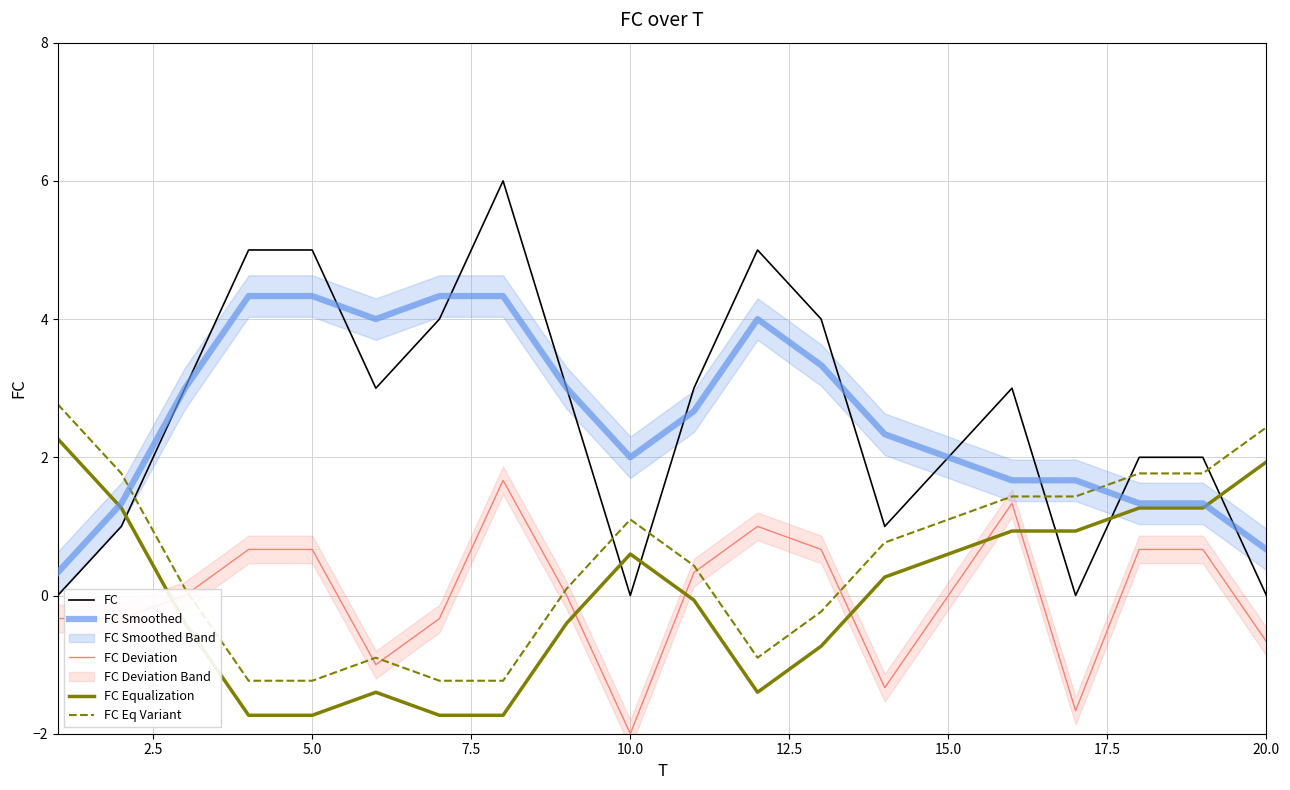

Is this an area chart (filled region under the line)?

No